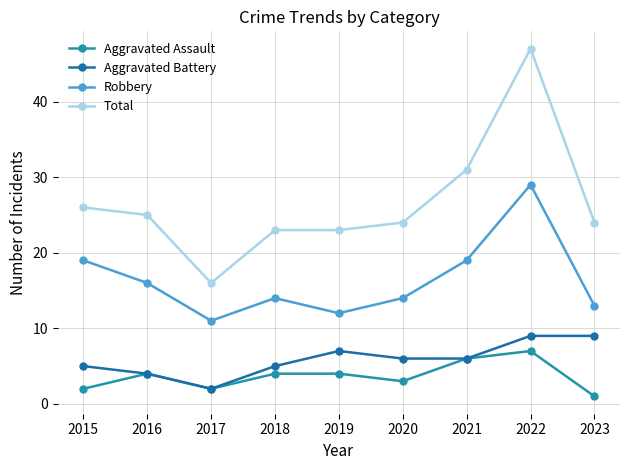

List the labels in order of Aggravated Battery value, smallest first.

2017, 2016, 2015, 2018, 2020, 2021, 2019, 2022, 2023